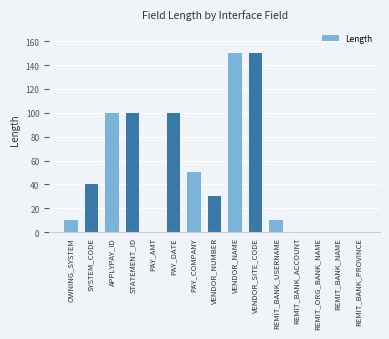

What value does the data have at REMIT_BANK_USERNAME?

10